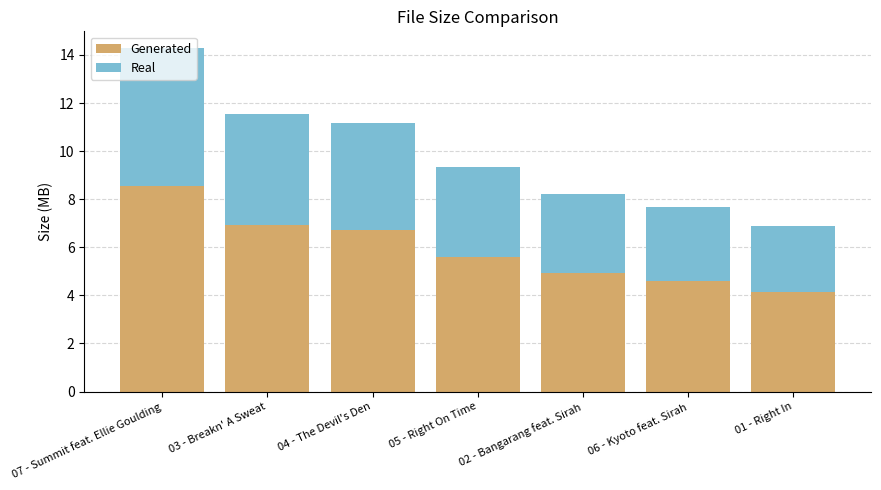

How many values in the Generated series are below 5?

3